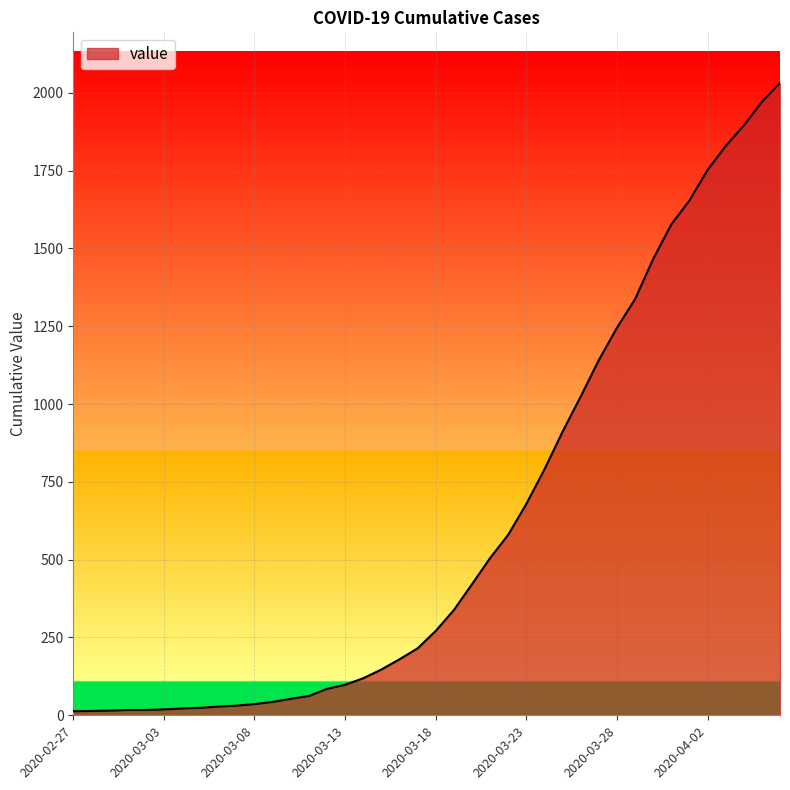

What is the greatest value displayed?

2032